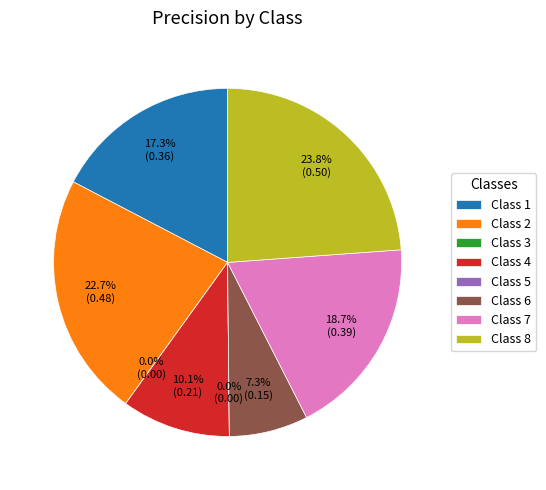

To the nearest percent, what is the combined percentage of 2 and 7?

41%